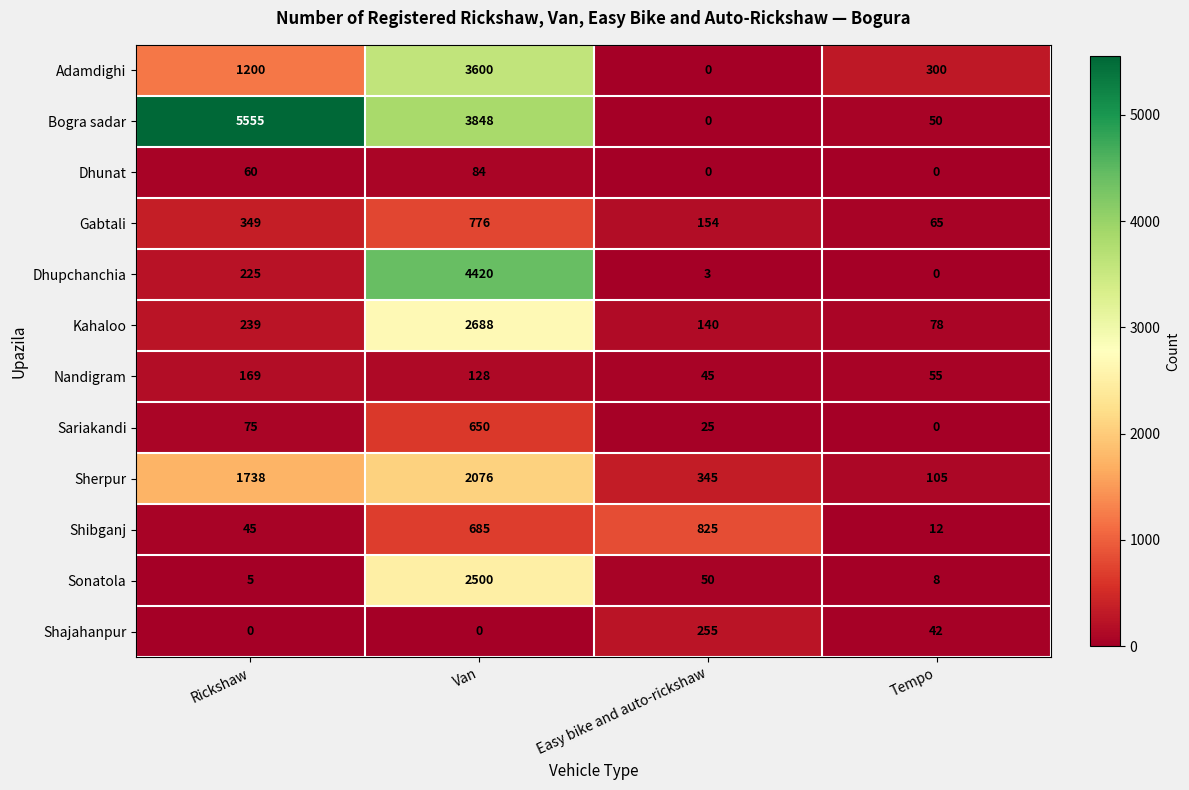

What is the spread (max minus min) of values at Tempo?

300